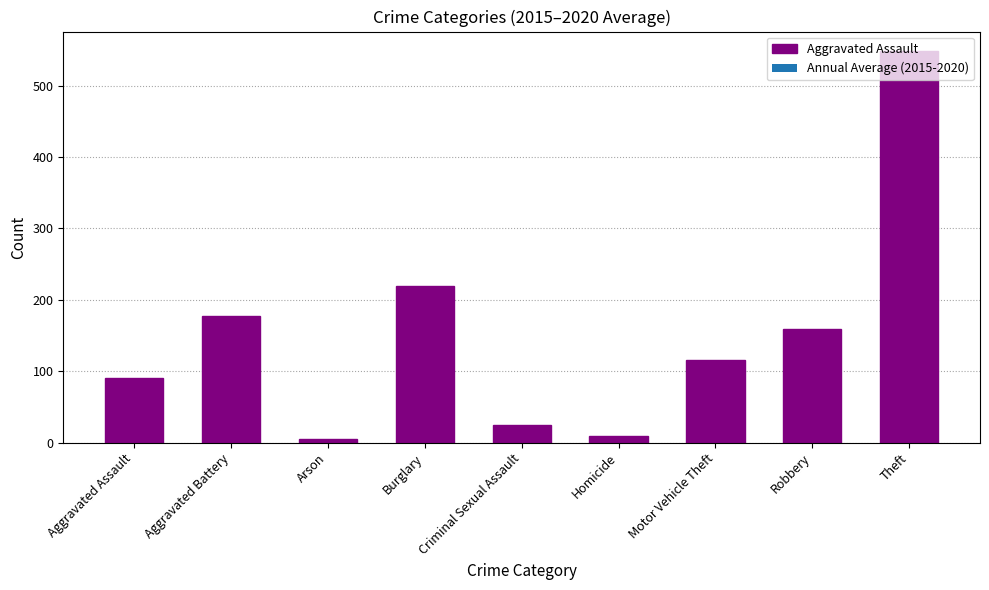

Does the chart contain any negative values?

No